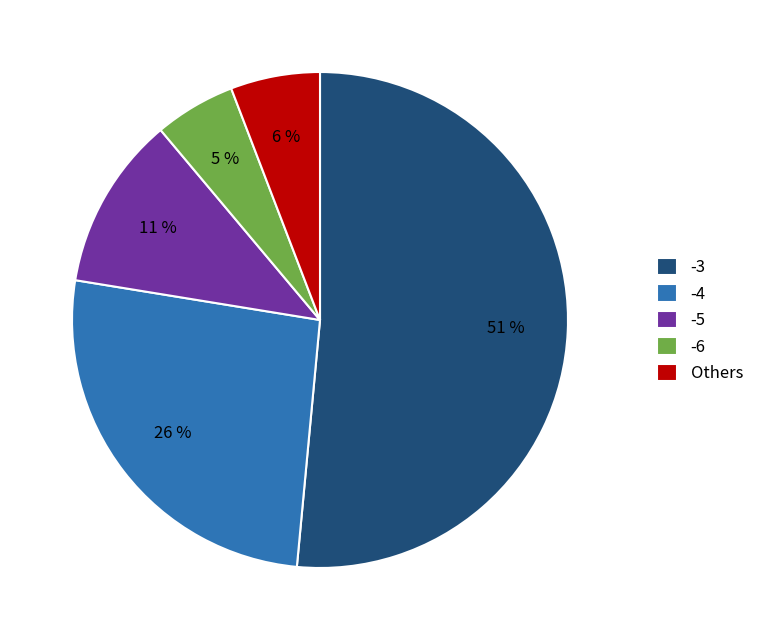

What is the smallest slice in the pie chart?

-6